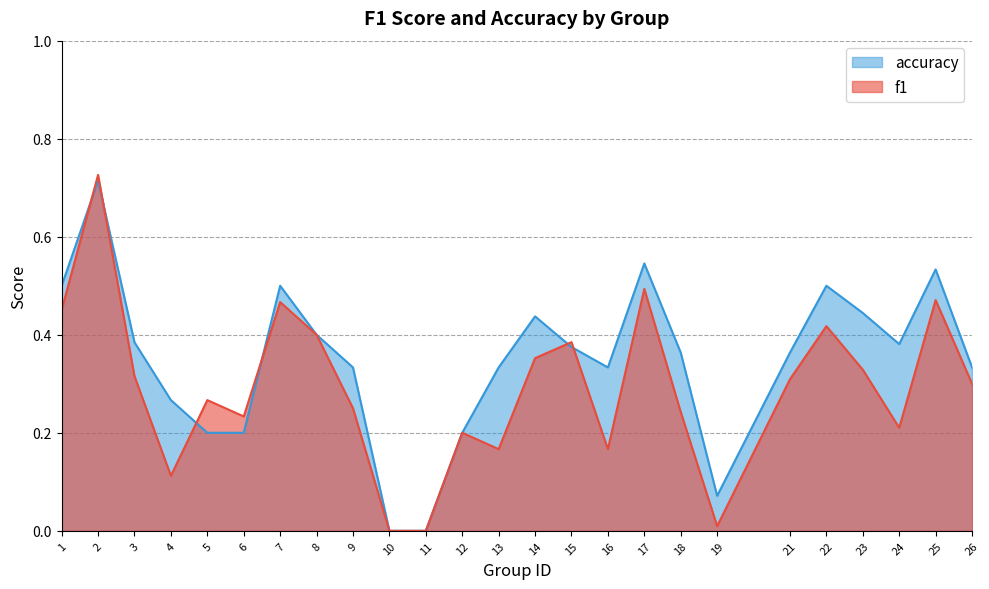

How many lines are shown in the chart?

2